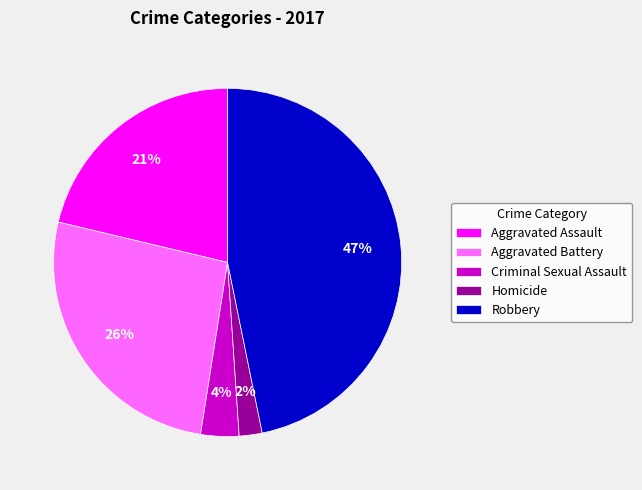

Is the sum of Criminal Sexual Assault and Aggravated Assault greater than half?

No